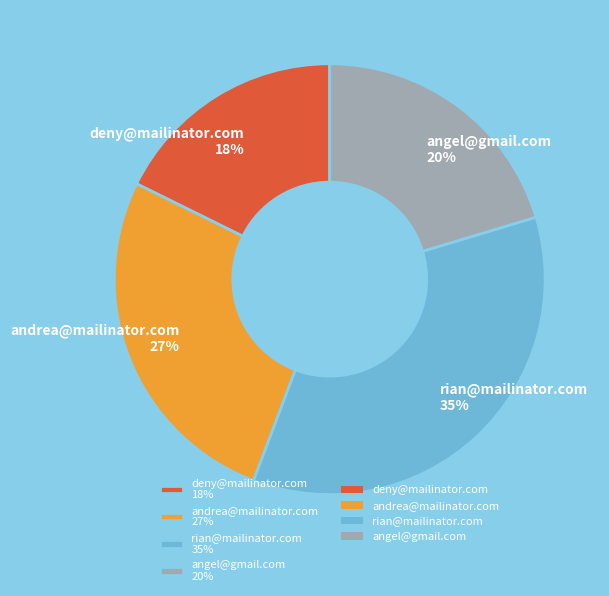

Is it true that rian@mailinator.com is 35% of the pie?

True